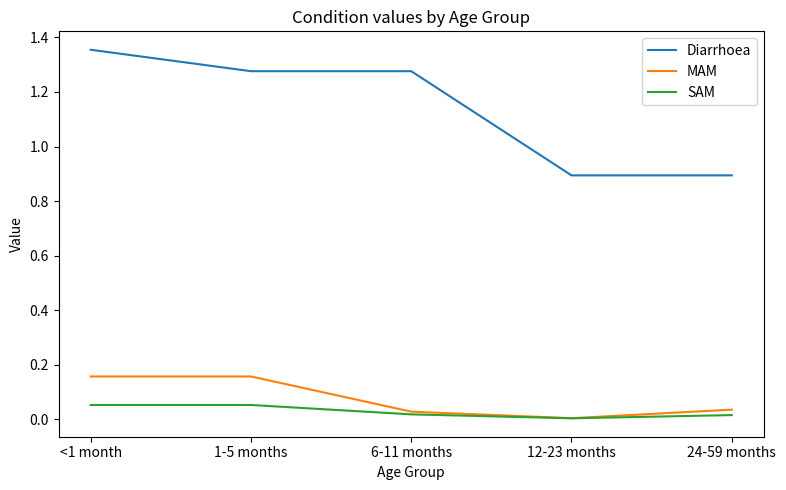

The MAM series shows 0.0 at 24-59 months. True or false?

True